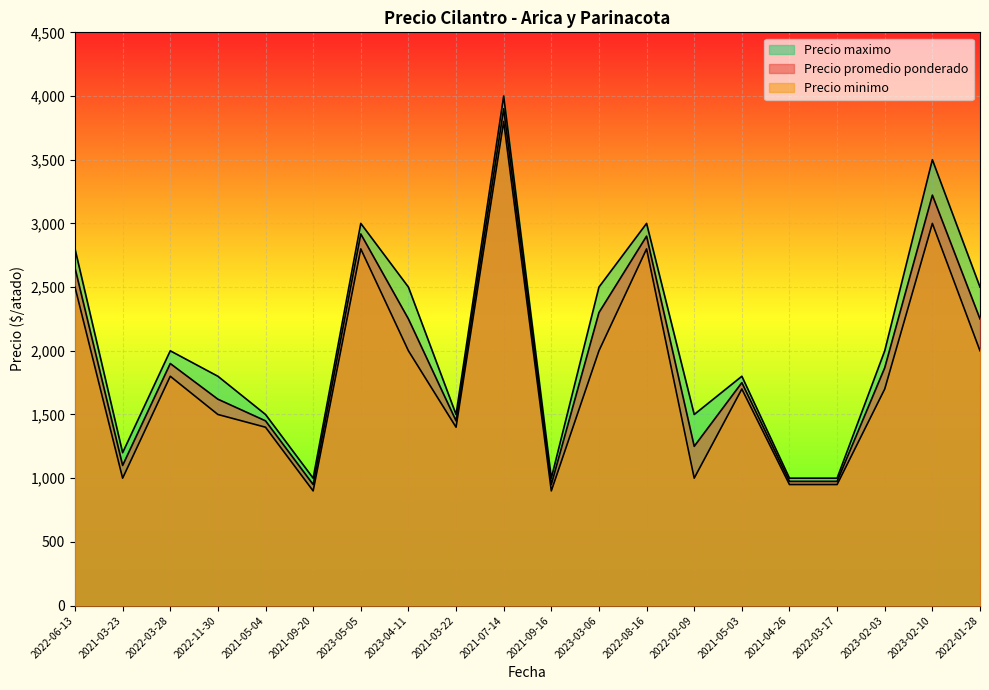

Reading left to right, transcribe all the data shown in this chart.

Precio promedio ponderado: 2650	1100	1900	1620	1450	950	2917	2250	1450	3900	950	2300	2900	1250	1750	975	975	1867	3222	2250
Precio minimo: 2500	1000	1800	1500	1400	900	2800	2000	1400	3800	900	2000	2800	1000	1700	950	950	1700	3000	2000
Precio maximo: 2800	1200	2000	1800	1500	1000	3000	2500	1500	4000	1000	2500	3000	1500	1800	1000	1000	2000	3500	2500